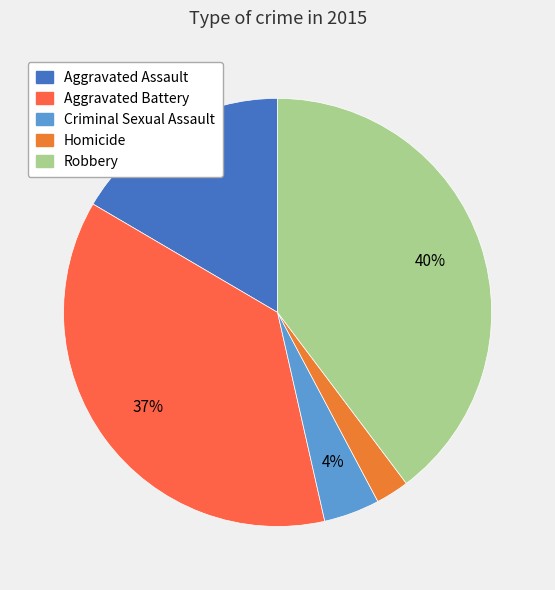

Rank the categories by value from lowest to highest.

Homicide, Criminal Sexual Assault, Aggravated Assault, Aggravated Battery, Robbery